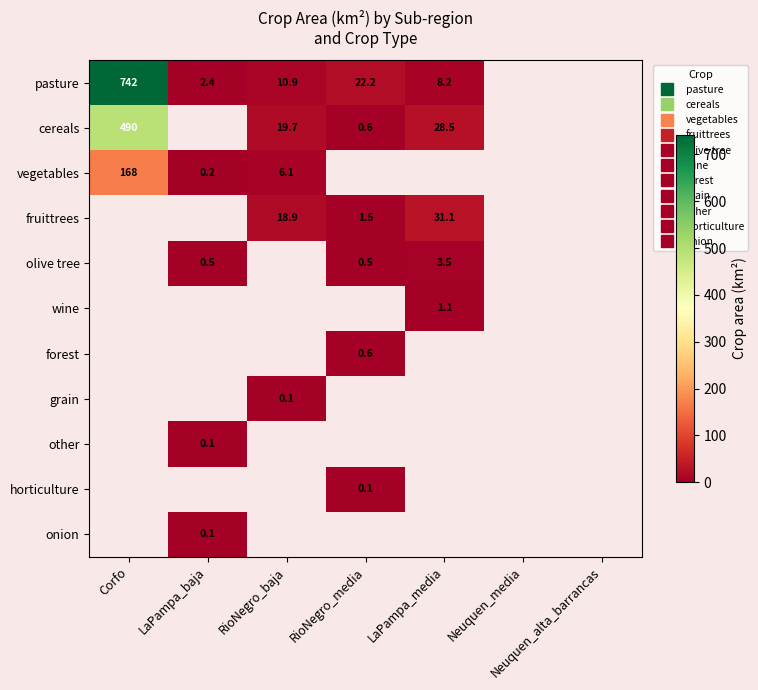

Which series changed the most between RioNegro_baja and RioNegro_media?

cereals